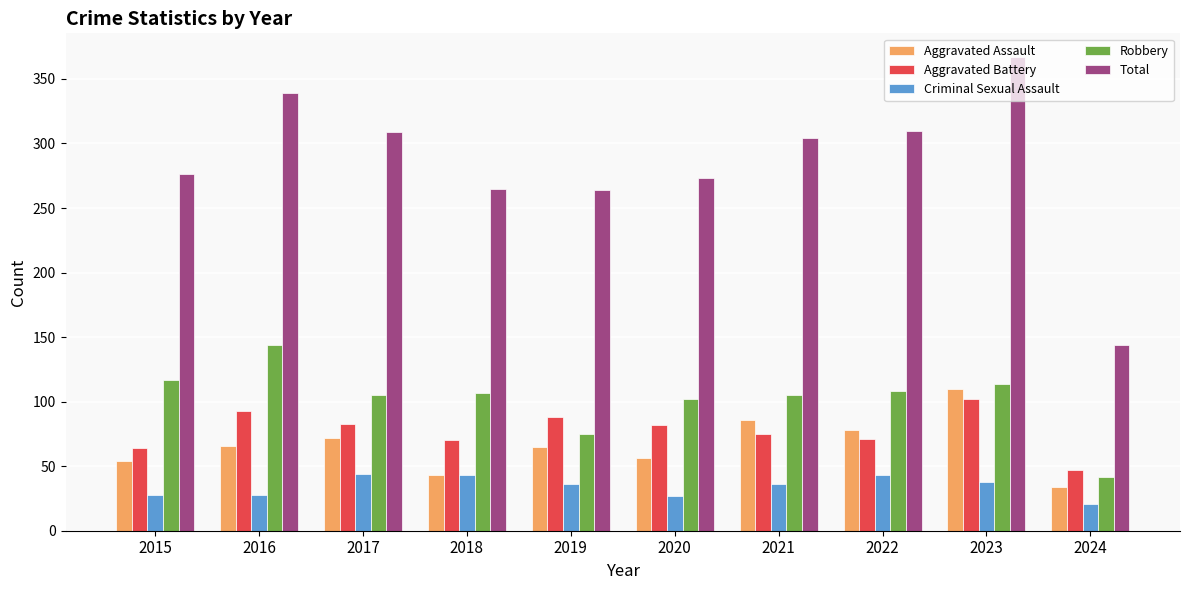

At which category does the chart reach its peak across all series?

2023